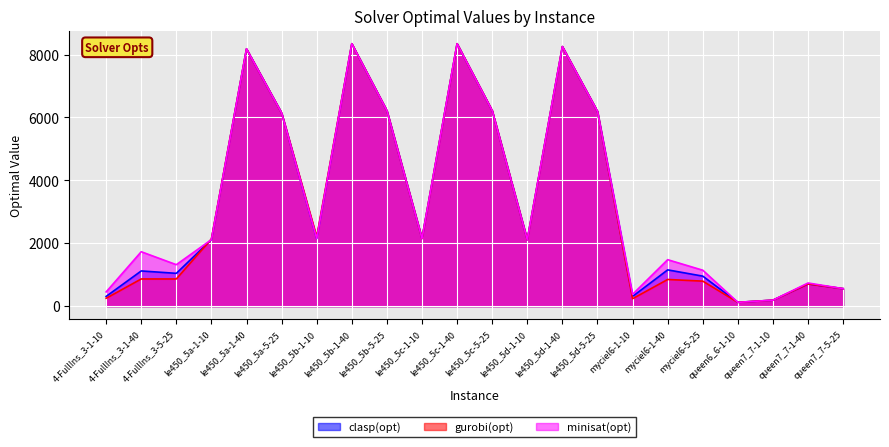

Rank the series at le450_5c-5-25 from lowest to highest value.

clasp(opt), minisat(opt), gurobi(opt)